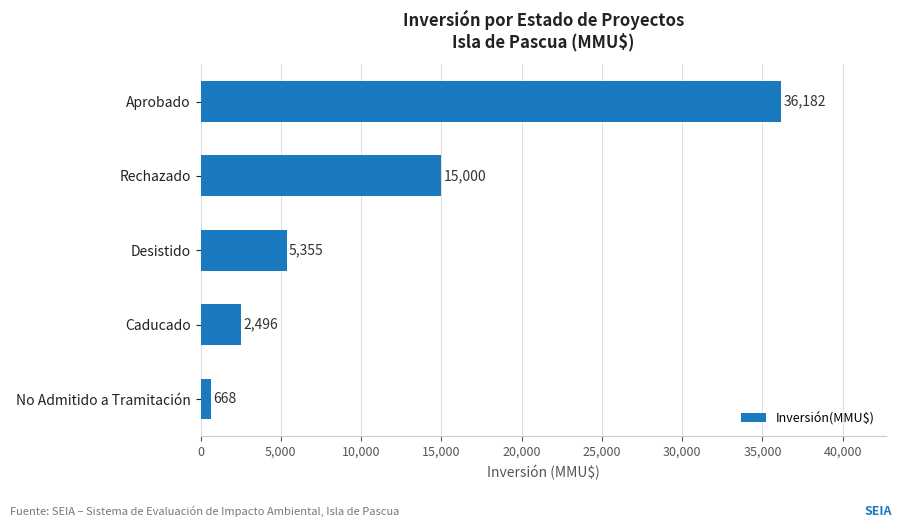

What is the change in value from Caducado to Aprobado?

+33686